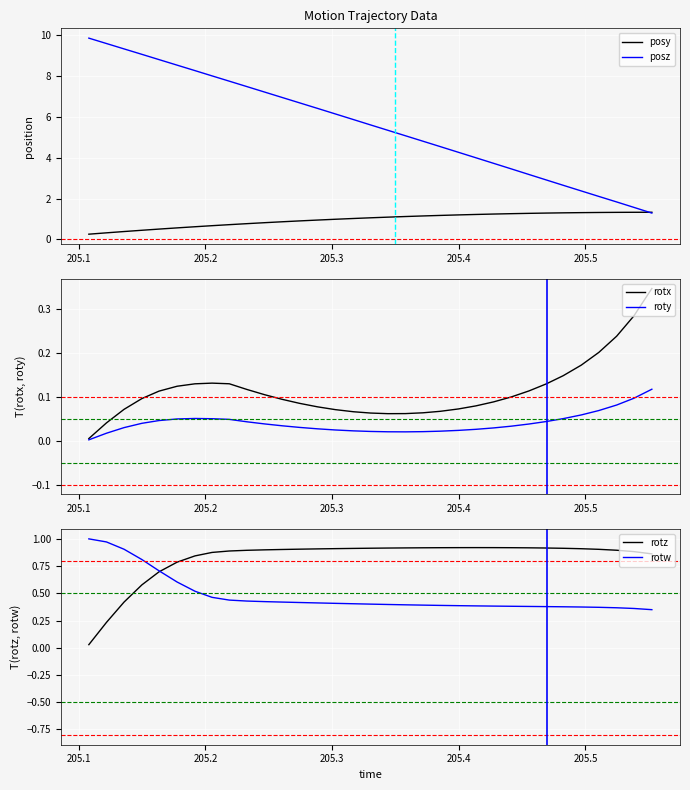

Reading left to right, transcribe all the data shown in this chart.

posy: 0.3	0.3	0.4	0.5	0.5	0.6	0.6	0.7	0.7	0.8	0.8	0.9	0.9	1.0	1.0	1.0	1.1	1.1	1.1	1.2	1.2	1.2	1.2	1.2	1.3	1.3	1.3	1.3	1.3	1.3	1.3	1.3	1.3
posz: 9.9	9.6	9.3	9.1	8.8	8.5	8.3	8.0	7.7	7.5	7.2	7.0	6.7	6.4	6.1	5.9	5.6	5.3	5.1	4.8	4.5	4.3	4.0	3.7	3.5	3.2	2.9	2.7	2.4	2.1	1.8	1.6	1.3
rotx: 0.0	0.0	0.1	0.1	0.1	0.1	0.1	0.1	0.1	0.1	0.1	0.1	0.1	0.1	0.1	0.1	0.1	0.1	0.1	0.1	0.1	0.1	0.1	0.1	0.1	0.1	0.1	0.1	0.2	0.2	0.2	0.3	0.3
roty: 0.0	0.0	0.0	0.0	0.0	0.0	0.1	0.1	0.0	0.0	0.0	0.0	0.0	0.0	0.0	0.0	0.0	0.0	0.0	0.0	0.0	0.0	0.0	0.0	0.0	0.0	0.0	0.1	0.1	0.1	0.1	0.1	0.1
rotz: 0.0	0.2	0.4	0.6	0.7	0.8	0.8	0.9	0.9	0.9	0.9	0.9	0.9	0.9	0.9	0.9	0.9	0.9	0.9	0.9	0.9	0.9	0.9	0.9	0.9	0.9	0.9	0.9	0.9	0.9	0.9	0.9	0.9
rotw: 1.0	1.0	0.9	0.8	0.7	0.6	0.5	0.5	0.4	0.4	0.4	0.4	0.4	0.4	0.4	0.4	0.4	0.4	0.4	0.4	0.4	0.4	0.4	0.4	0.4	0.4	0.4	0.4	0.4	0.4	0.4	0.4	0.3